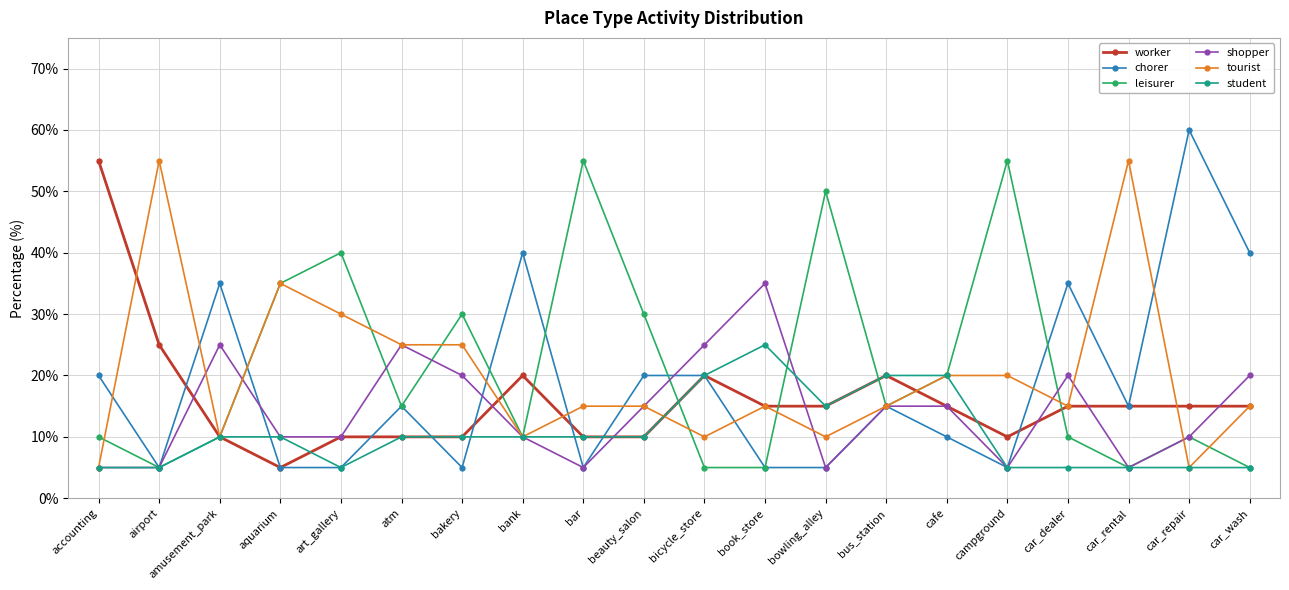

Where is the first local maximum for shopper?

amusement_park